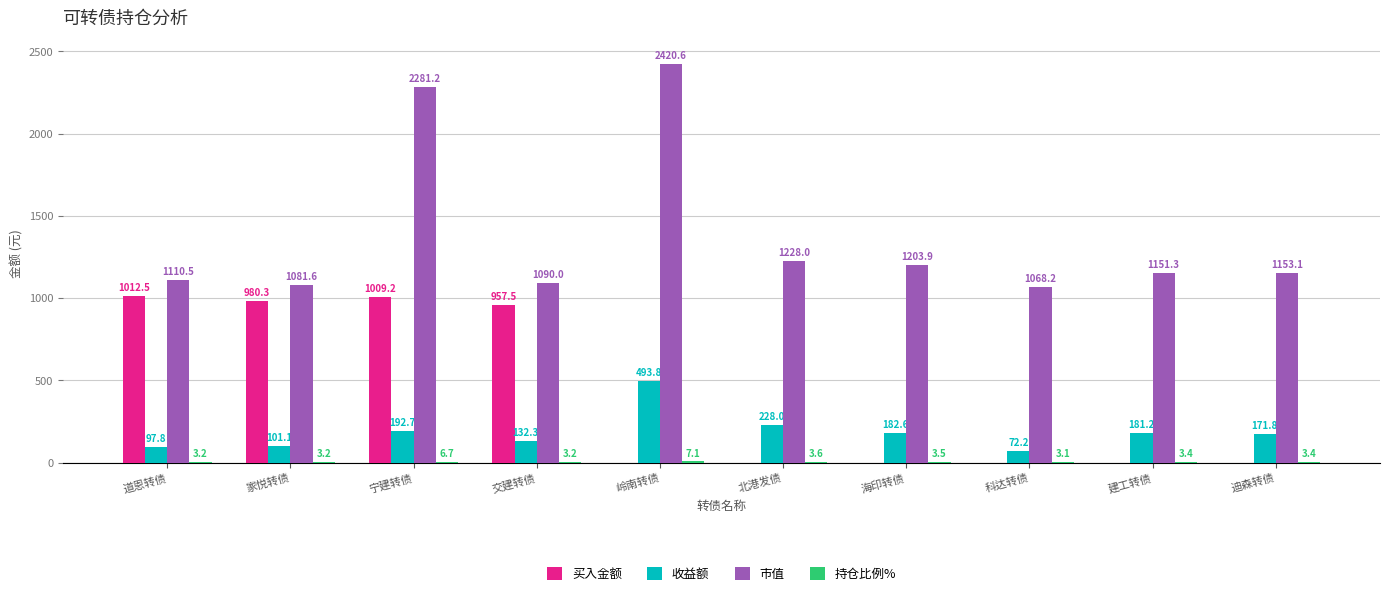

Where does the 收益额 series first go above 181?

宁建转债